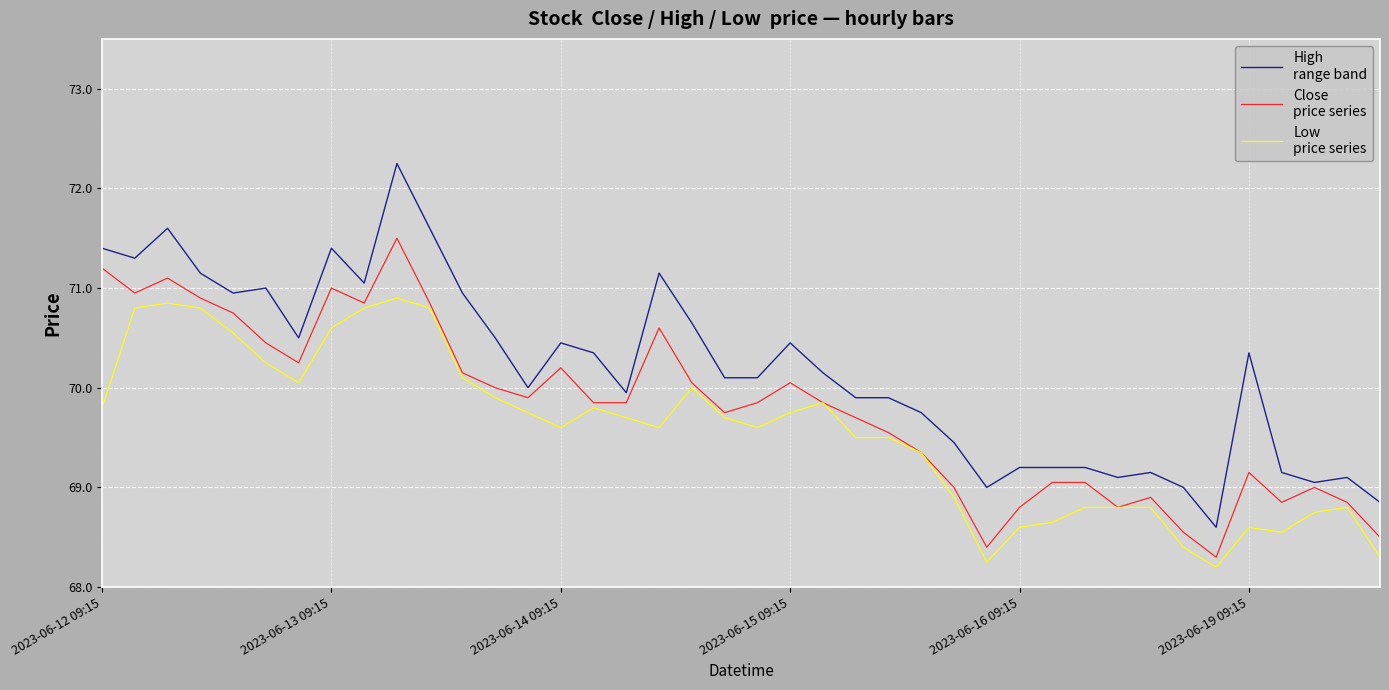

What is the minimum value shown in the chart?

68.2